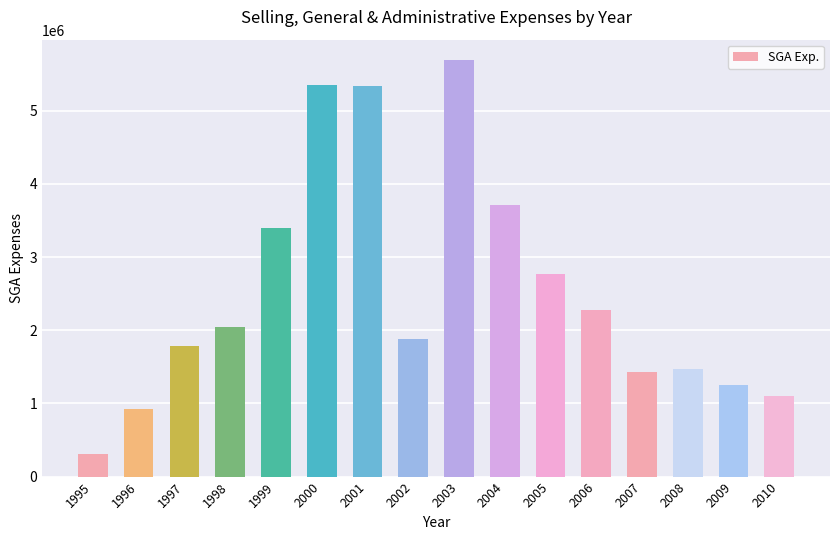

What is the value of the 6th bar from the left?

5356051